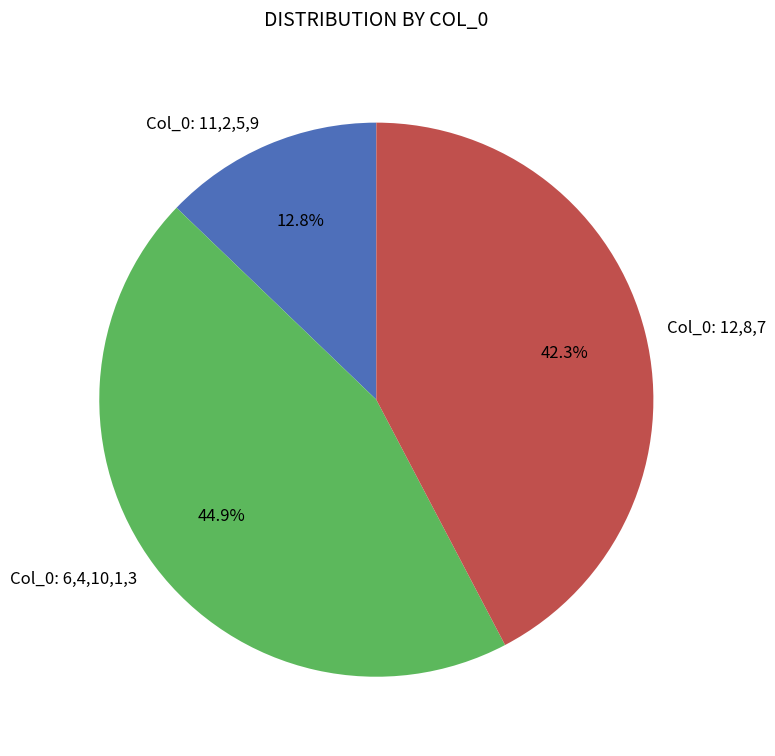

Is there a majority slice in this chart?

No